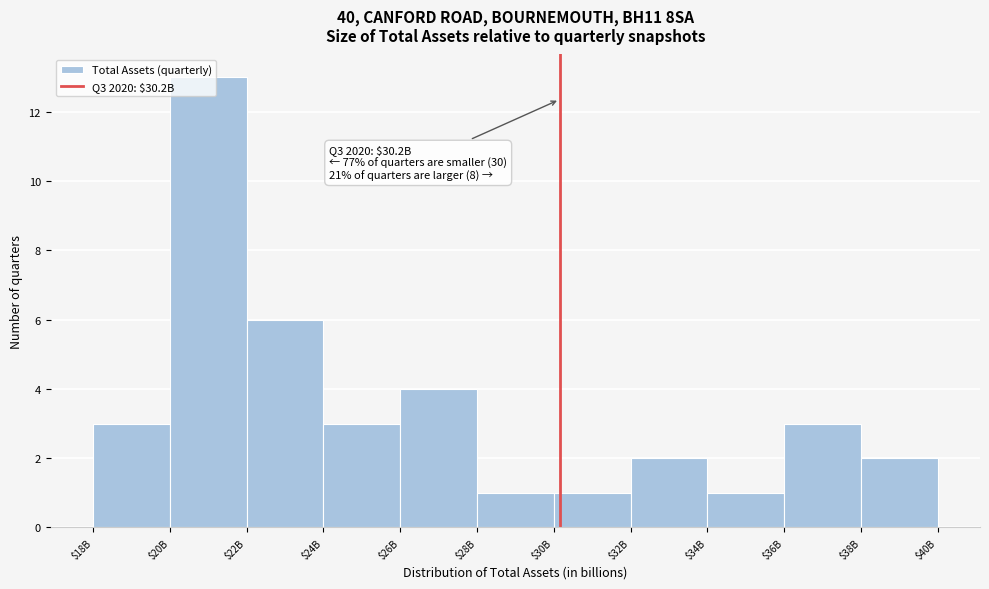

Where is the data nearest to the value 7?

$22B